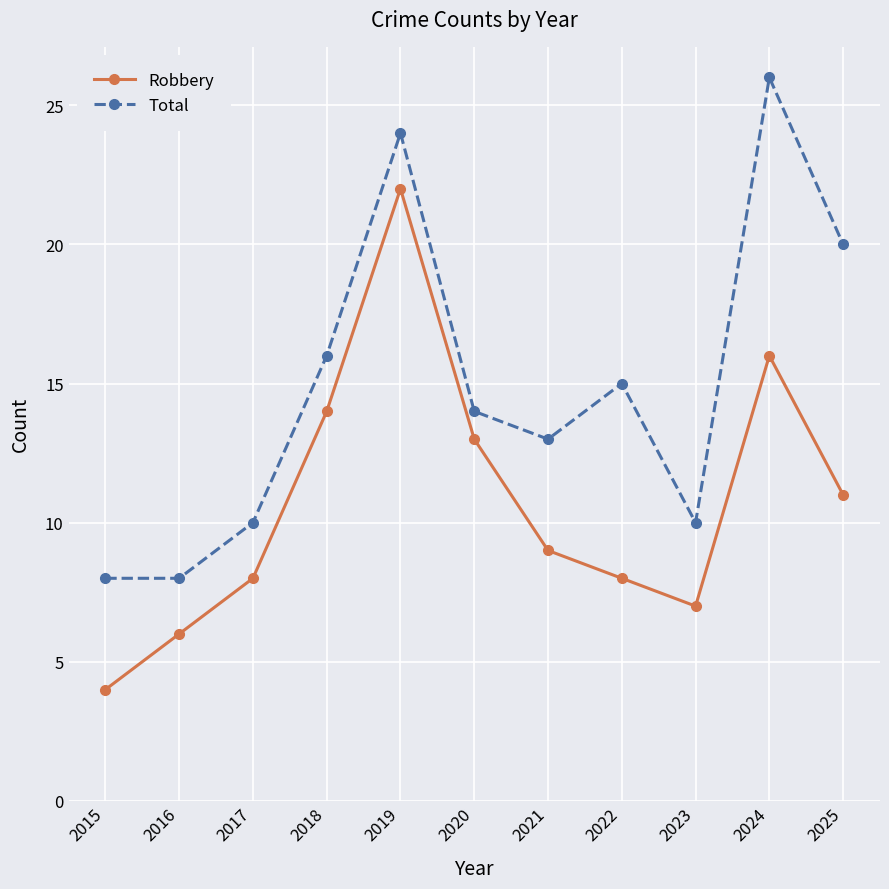

What is the total value across all series at 2017?

18